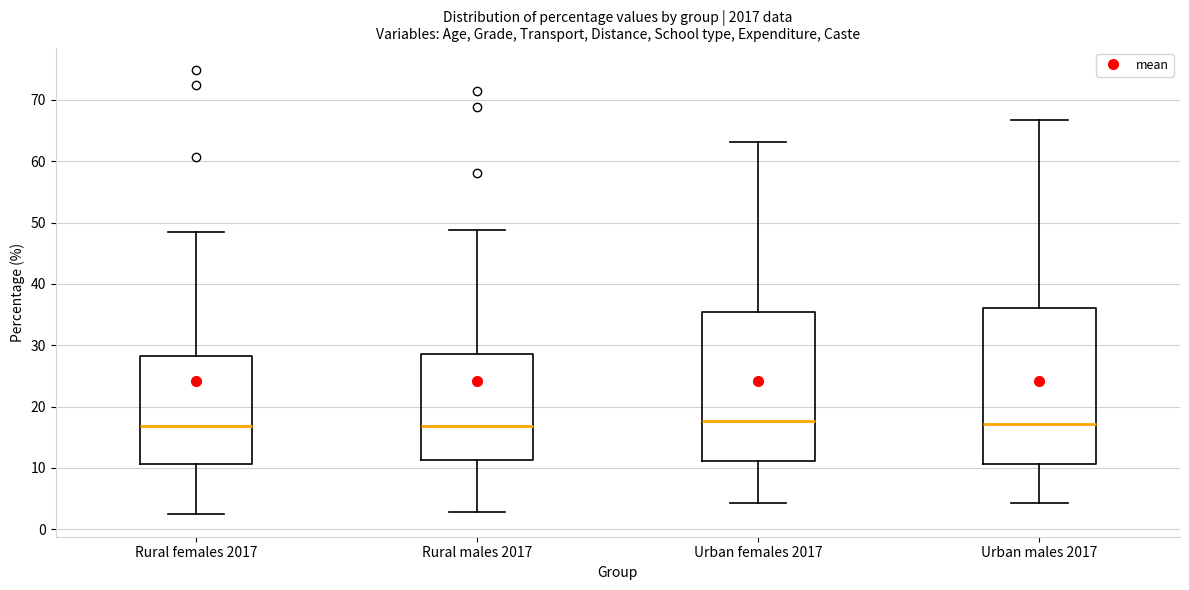

Reading left to right, read every box against the y-axis: the position of its median line, the range the box covers, and the ends of its whiskers. The values are not printed on the chart, so give them approximately, as read against the axis.

Rural females 2017: median 17, box 11 to 28, whiskers 2 to 49
Rural males 2017: median 17, box 11 to 29, whiskers 3 to 49
Urban females 2017: median 18, box 11 to 35, whiskers 4 to 63
Urban males 2017: median 17, box 11 to 36, whiskers 4 to 67